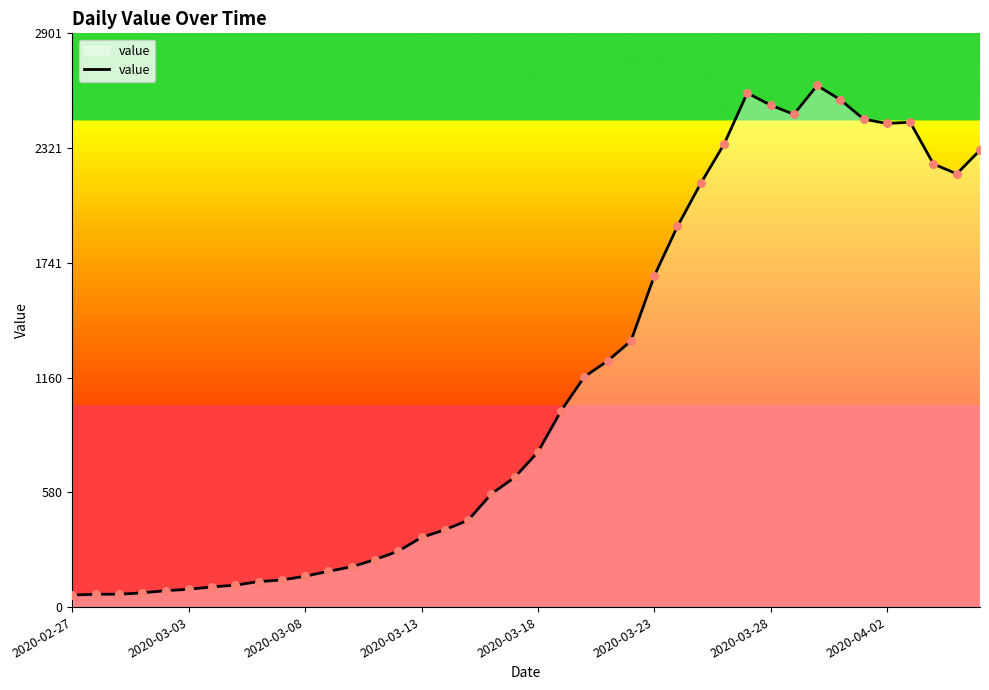

What is the difference between the maximum and minimum values?

2577